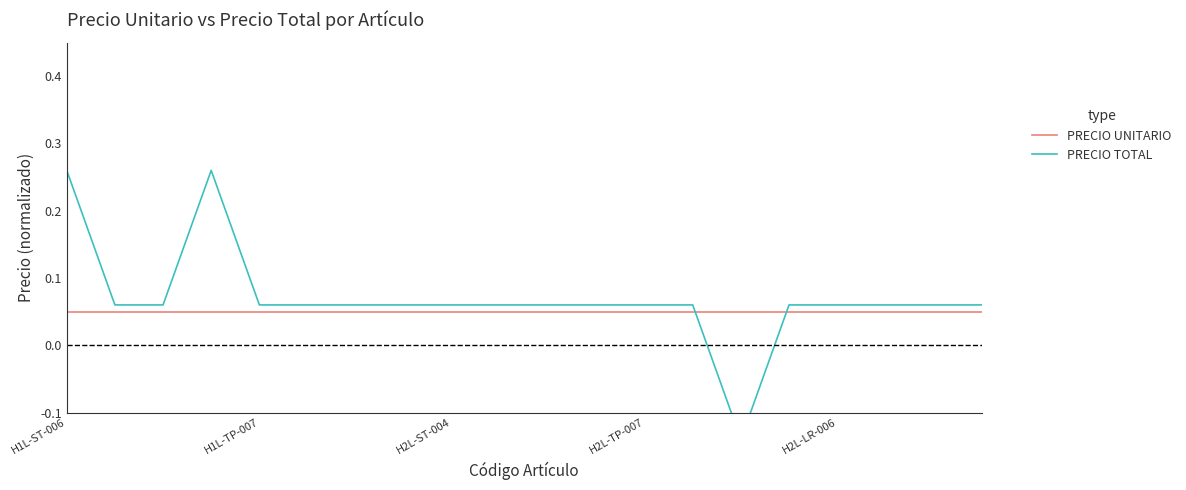

What are all the series names shown in the legend?

PRECIO UNITARIO, PRECIO TOTAL